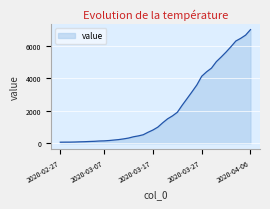

What is the maximum value shown in the chart?

7004